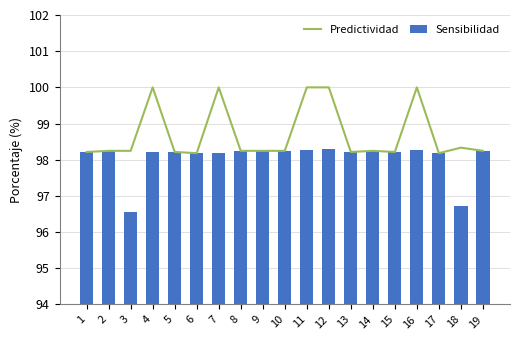

Between 4 and 9, which series saw the biggest shift?

Predictividad